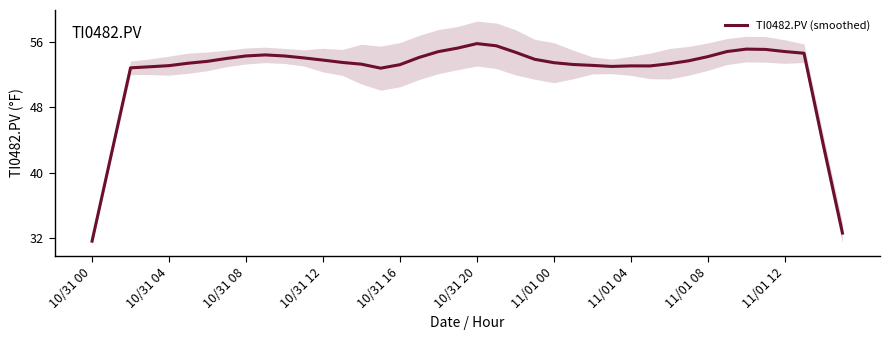

What is the maximum value shown in the chart?

55.8